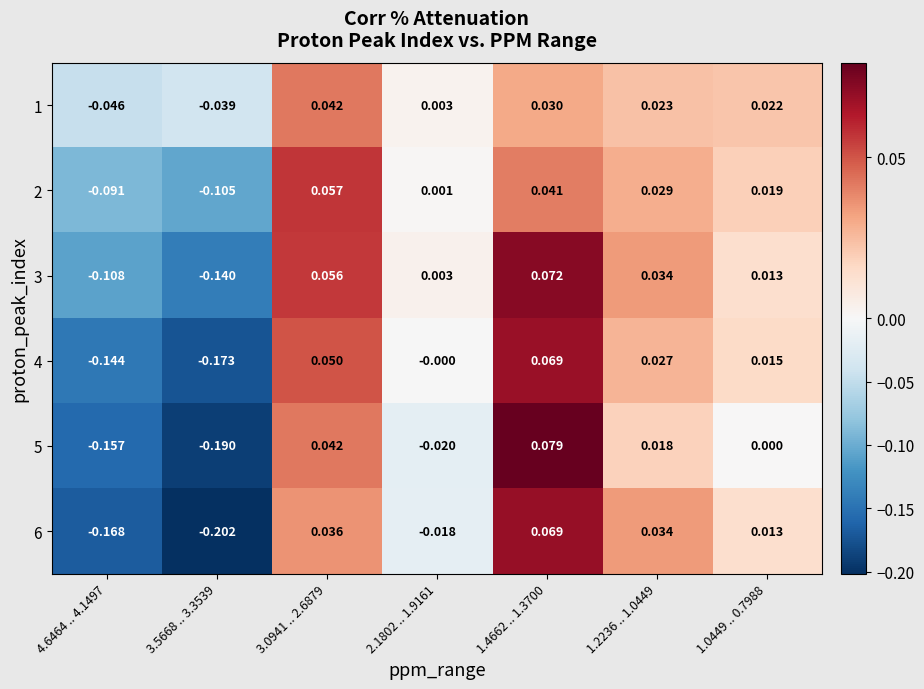

What is the greatest value displayed?

0.1